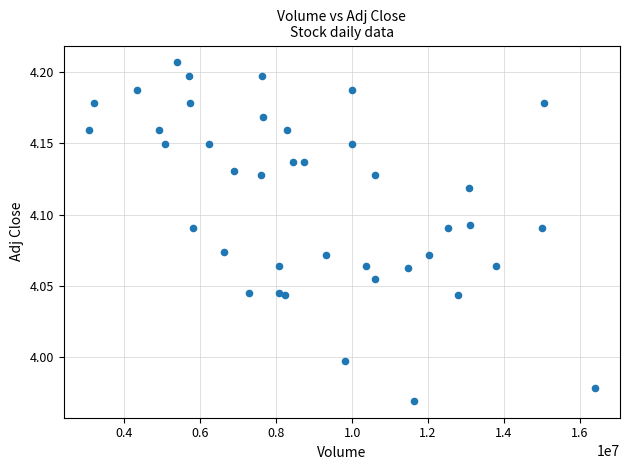

What is the range of X values (max minus min)?

13328197.0